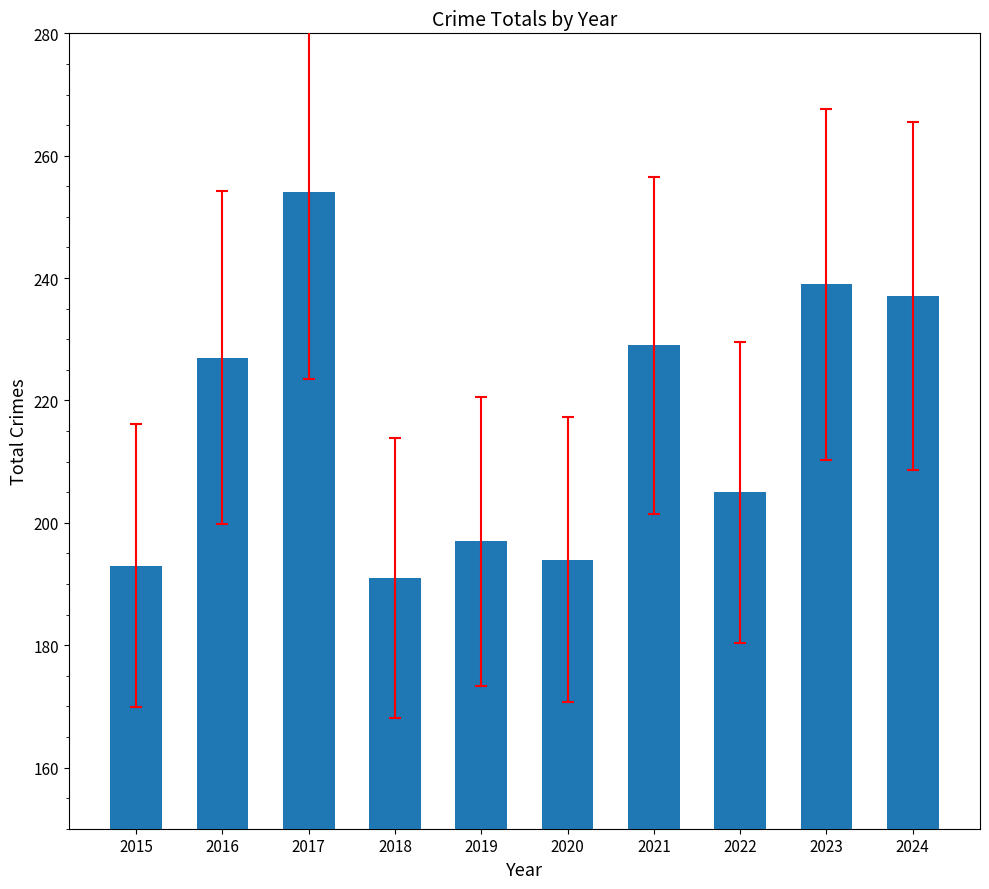

Does the chart contain stacked bars?

No